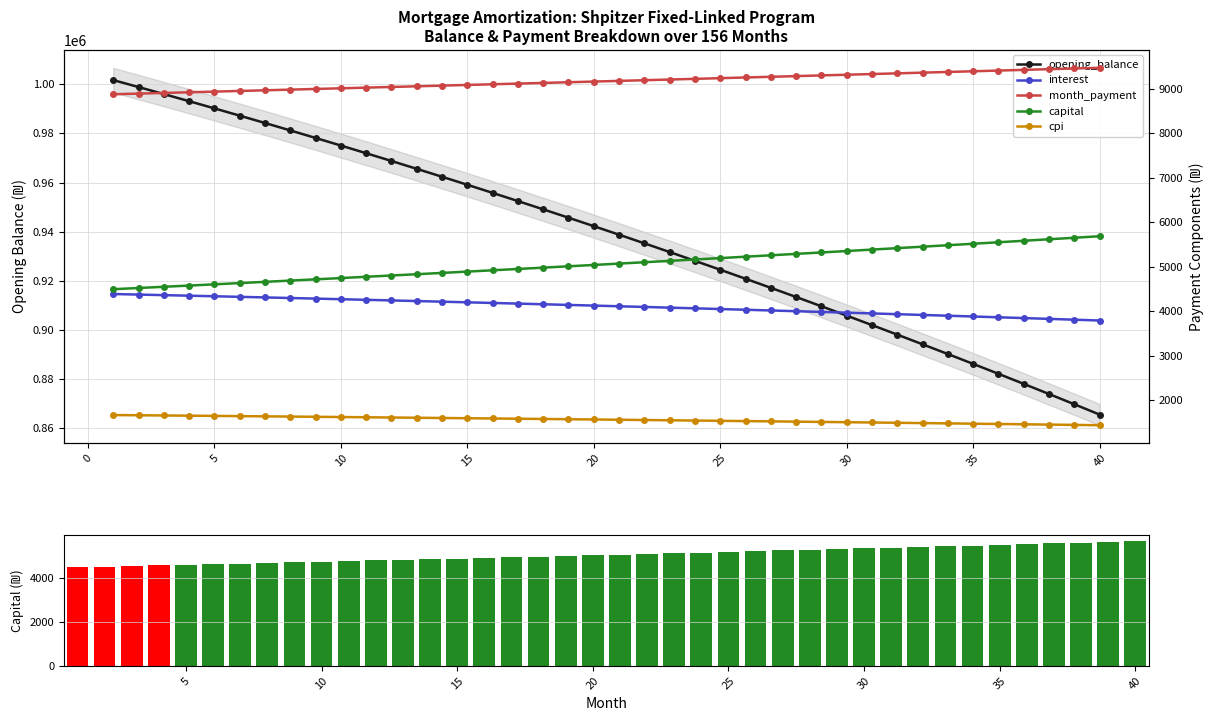

How many values in the interest series exceed 4122?

20